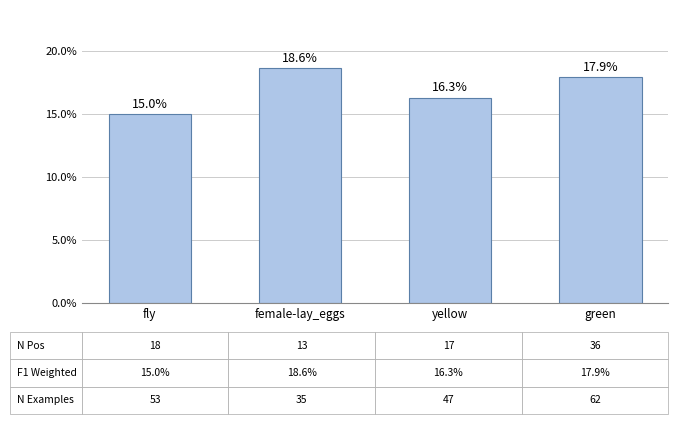

Is it true that the value at yellow is 0.2?

True